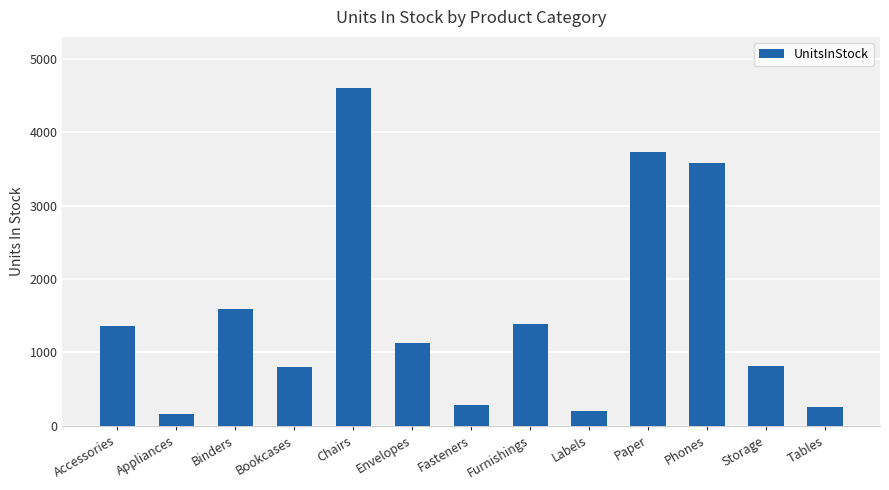

What is the change in value from Furnishings to Labels?

-1175